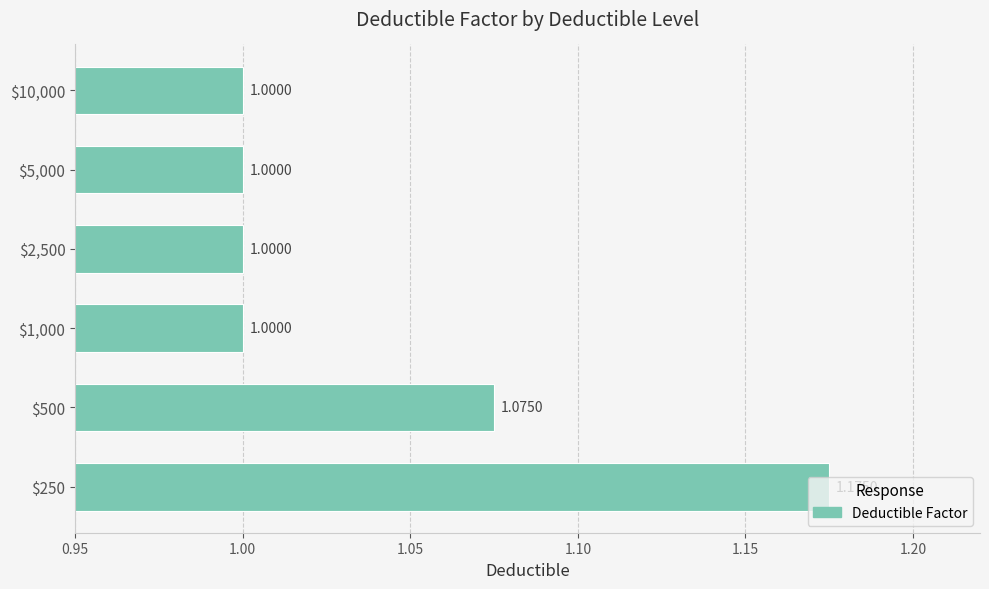

How many series are shown in this chart?

1